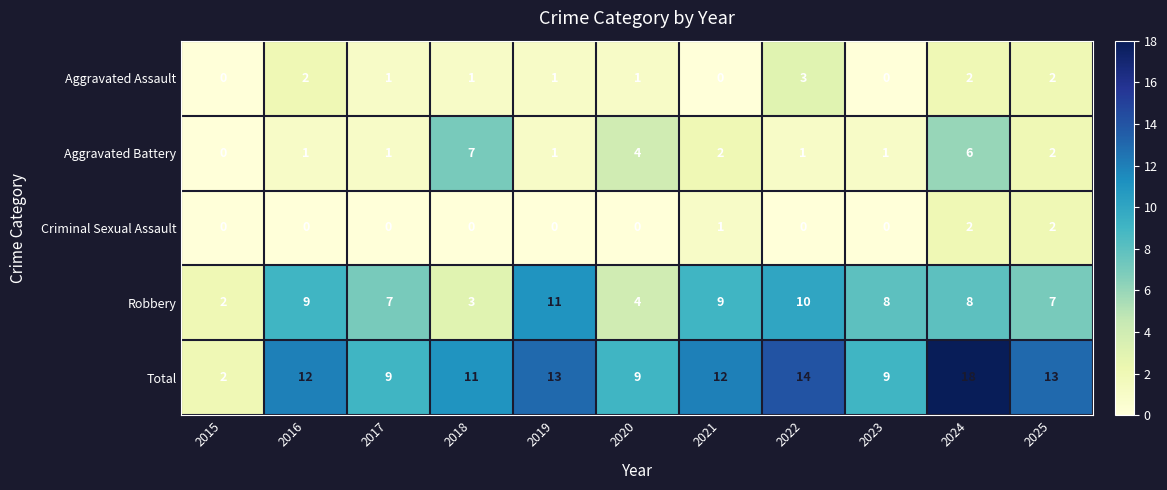

How many data points in Criminal Sexual Assault are above 0?

3